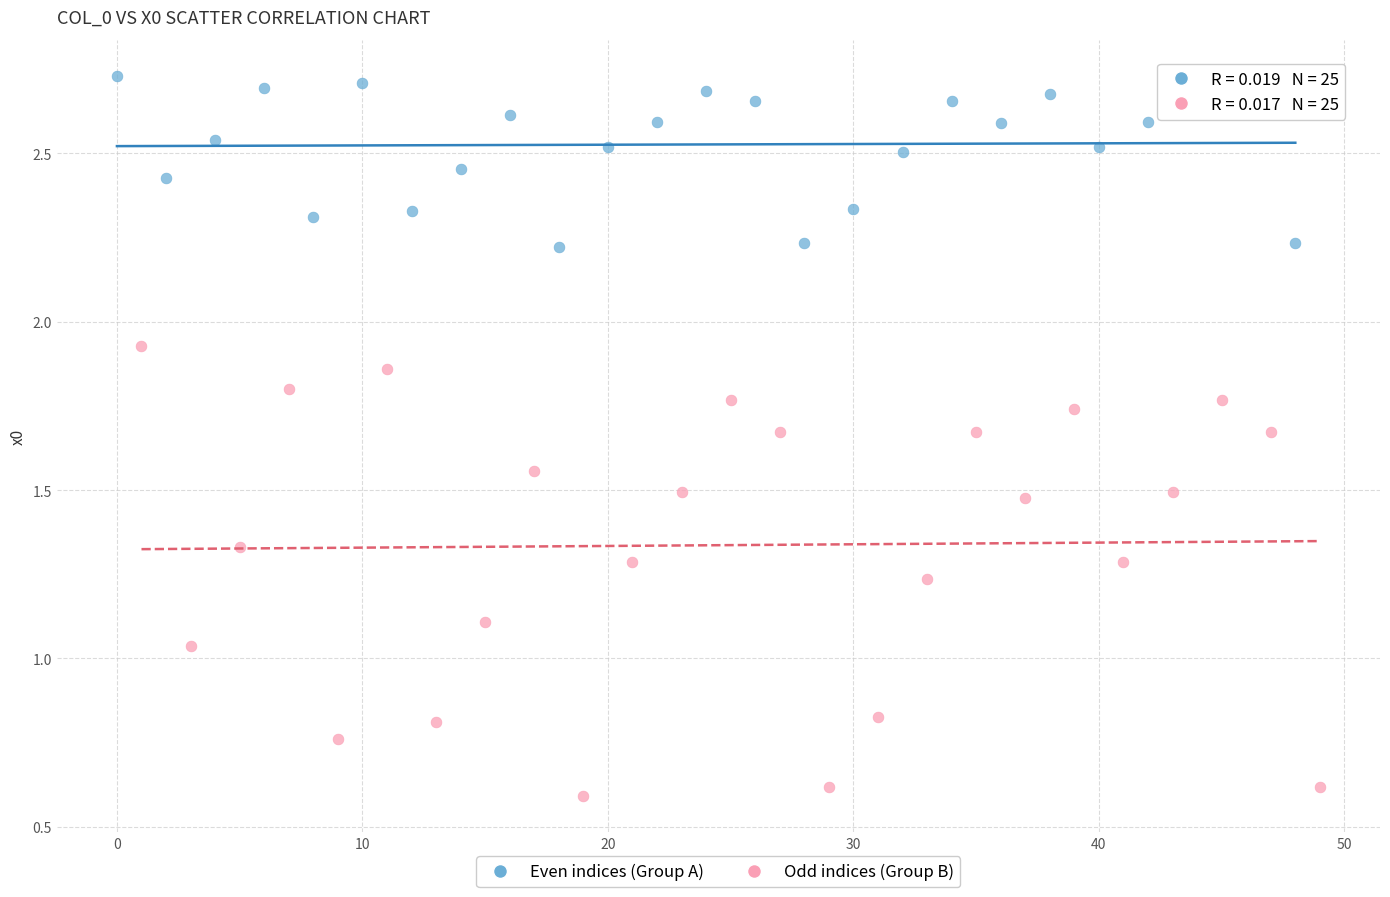

Which series has the largest Y range (max minus min)?

Odd indices (Group B)